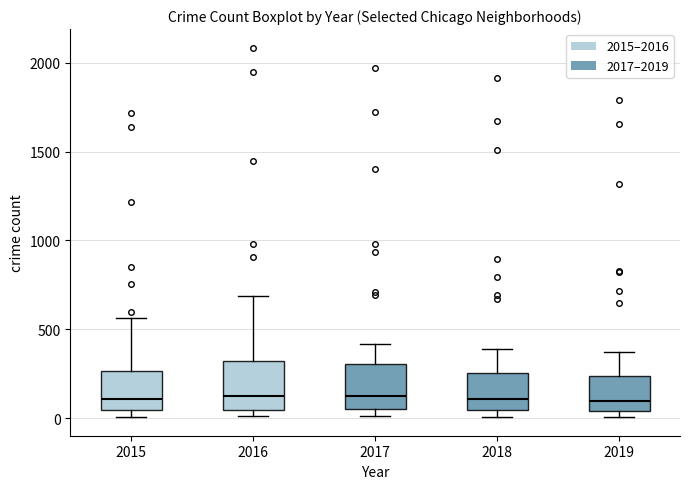

Reading left to right, read every box against the y-axis: the position of its median line, the range the box covers, and the ends of its whiskers. The values are not printed on the chart, so give them approximately, as read against the axis.

2015: median 100, box 50 to 250, whiskers 0 to 550
2016: median 150, box 50 to 300, whiskers 0 to 700
2017: median 100, box 50 to 300, whiskers 0 to 400
2018: median 100, box 50 to 250, whiskers 0 to 400
2019: median 100, box 50 to 250, whiskers 0 to 400